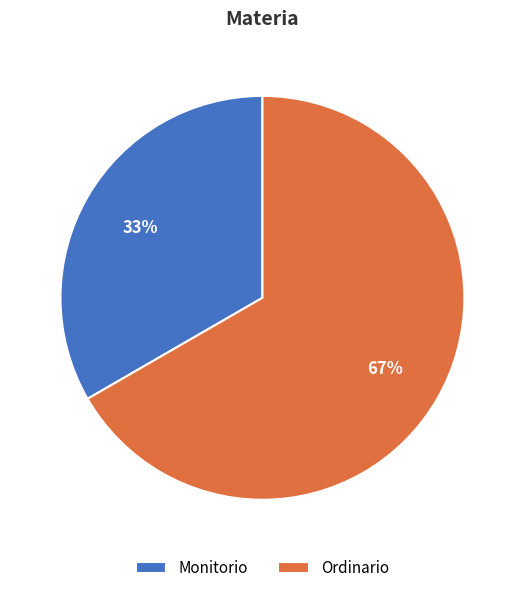

To the nearest percent, what is the combined percentage of Monitorio and Ordinario?

100%